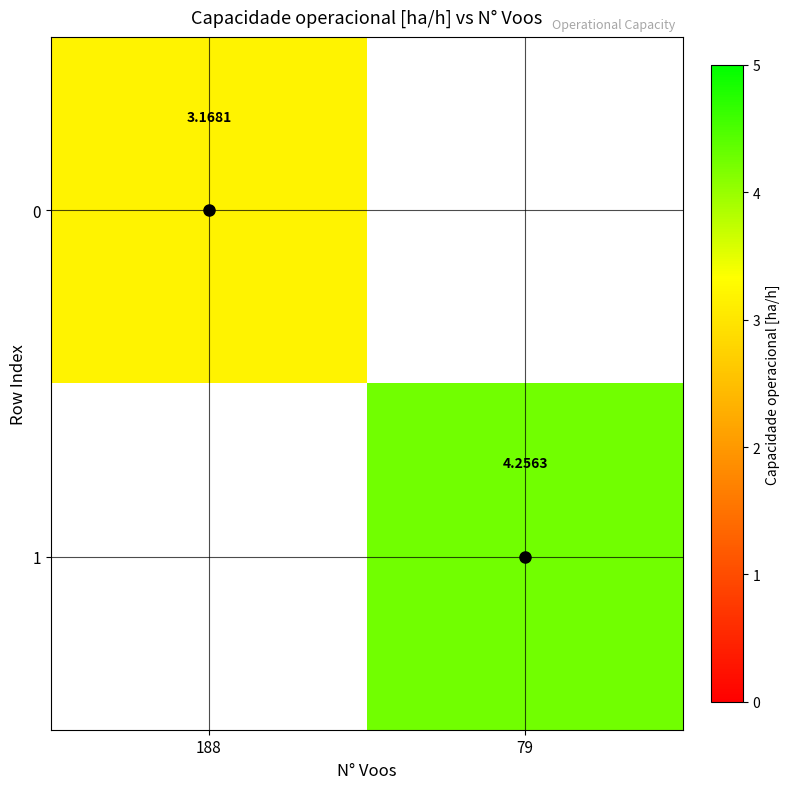

Rank the categories by 0 value from lowest to highest.

188, 79